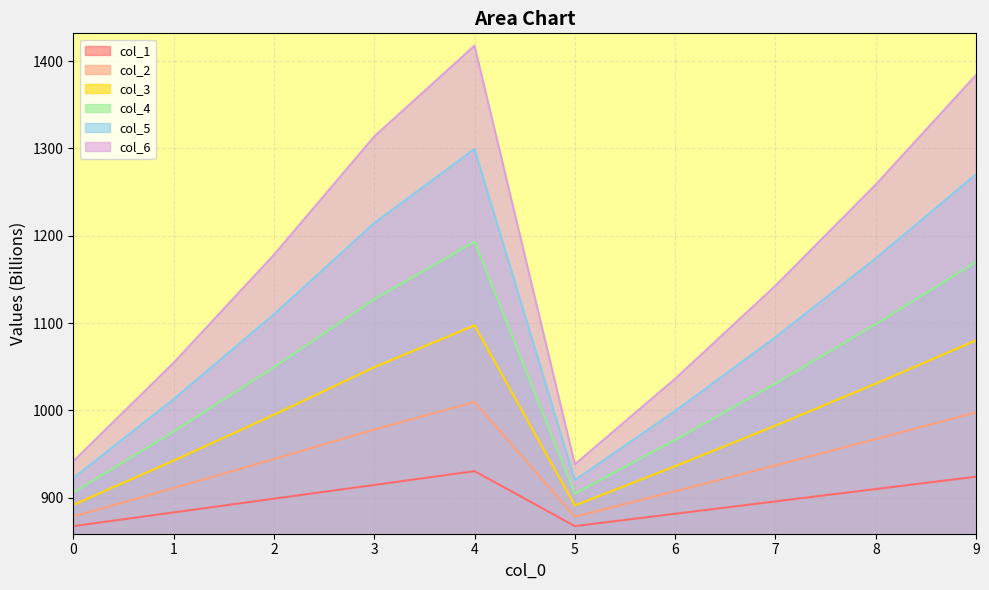

True or false: col_6 and col_4 intersect in this chart.

False